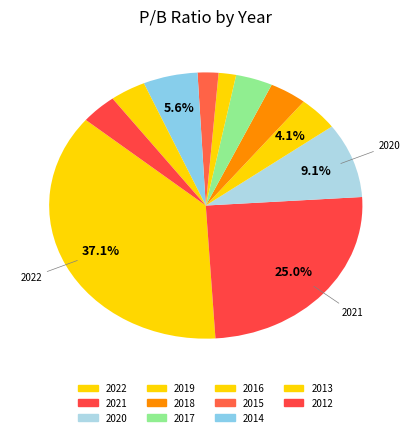

Is there a majority slice in this chart?

No